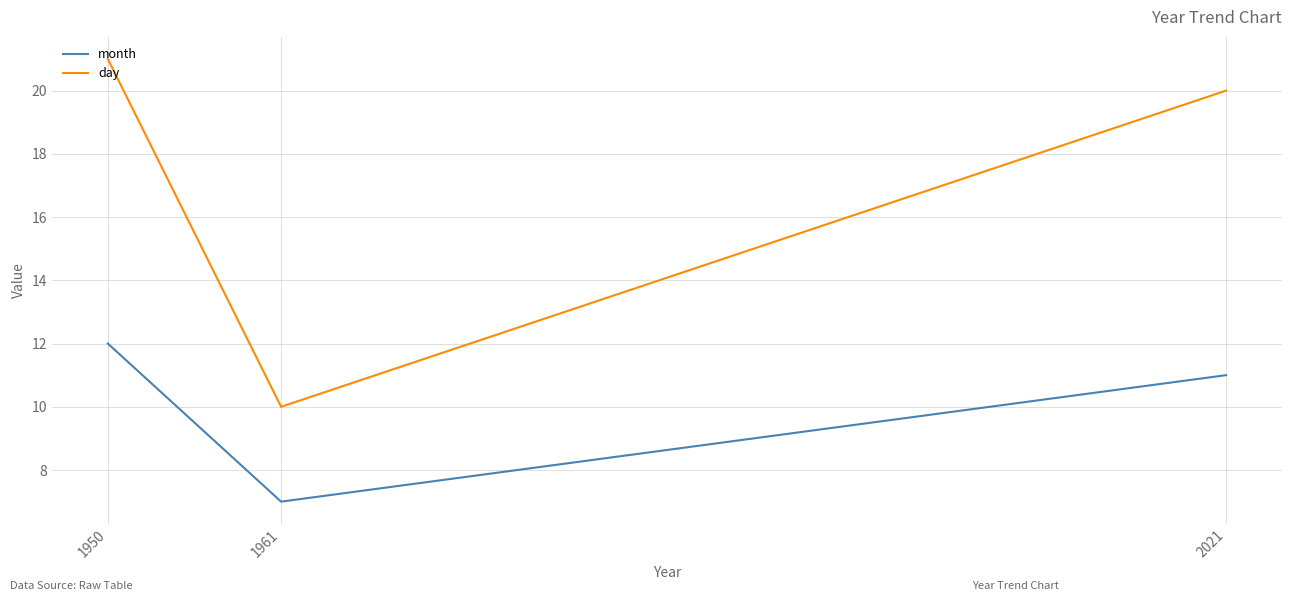

What value does the month series have at 1950?

12